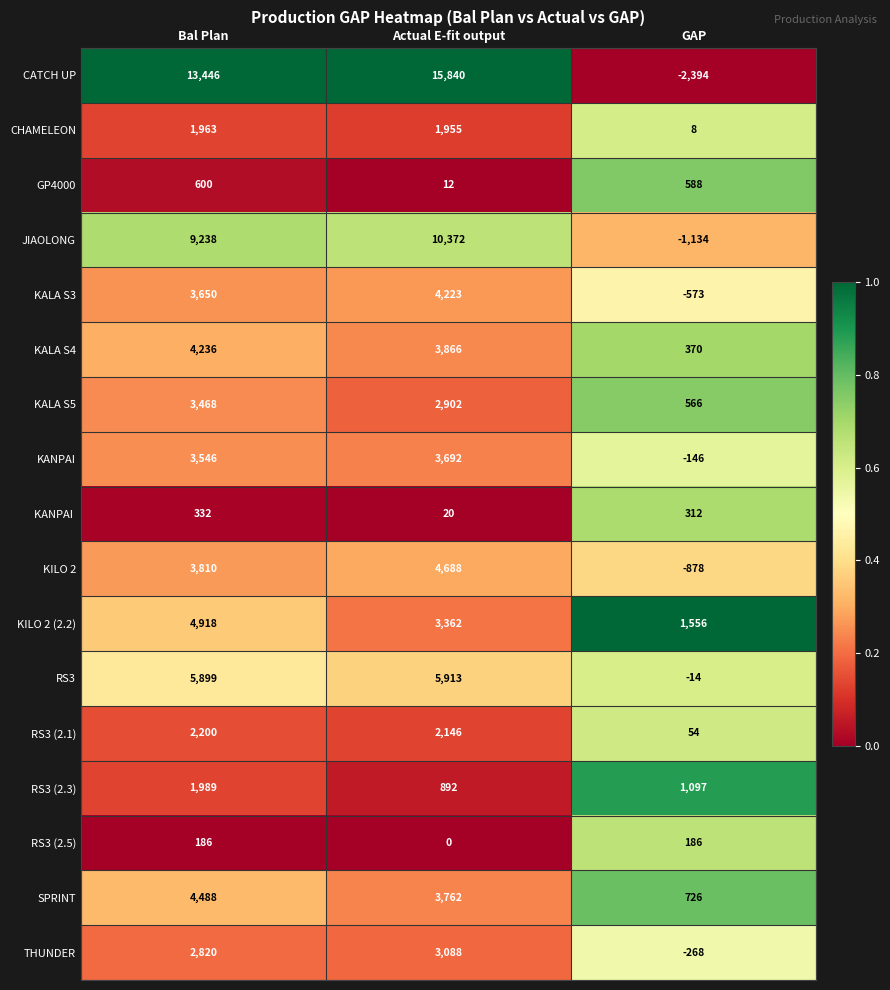

At which label does RS3 (2.1) first exceed 2146?

Bal Plan